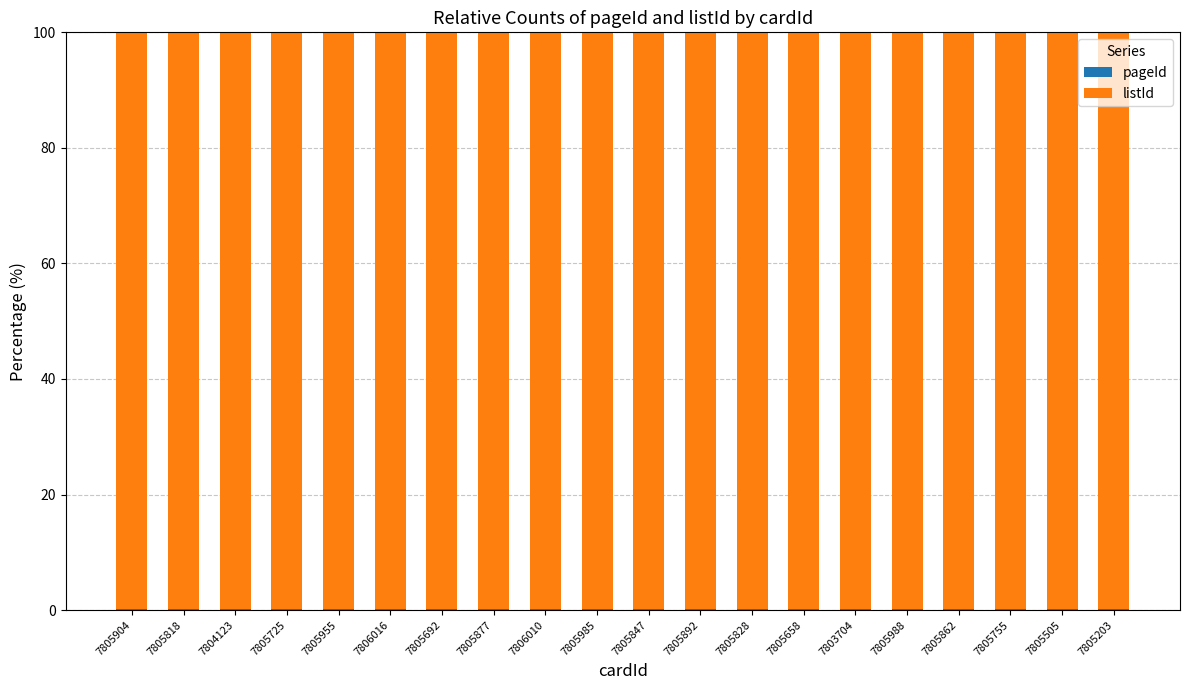

Count the number of data series in this chart.

2